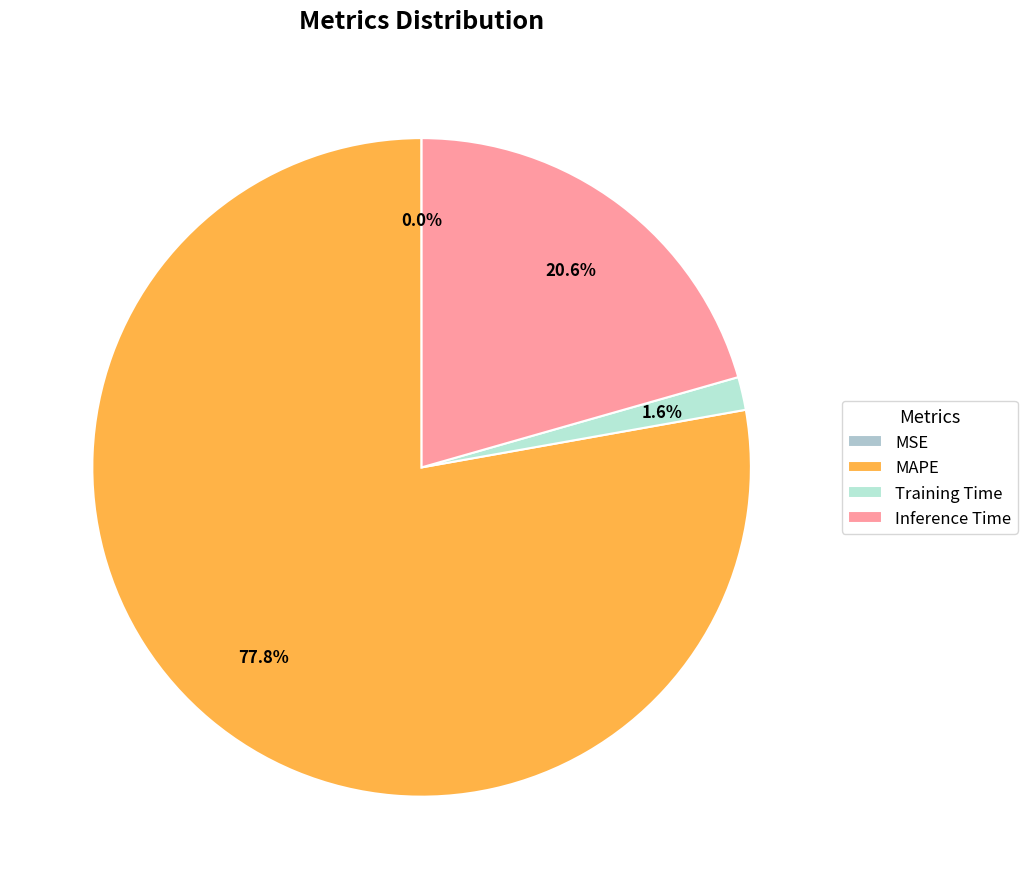

Which slice is the largest?

MAPE